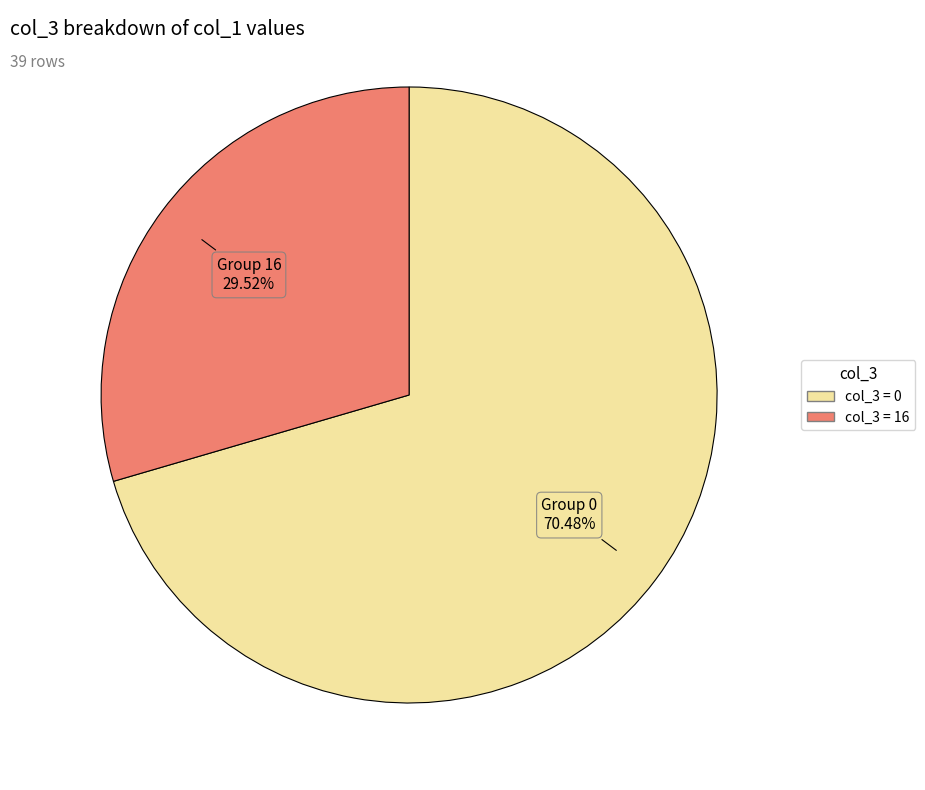

Does any single category account for the majority?

Yes